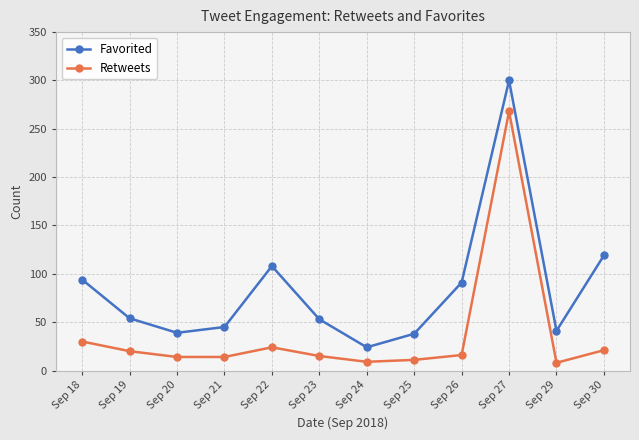

In Retweets, how many points are higher than both neighbors (excluding endpoints)?

2